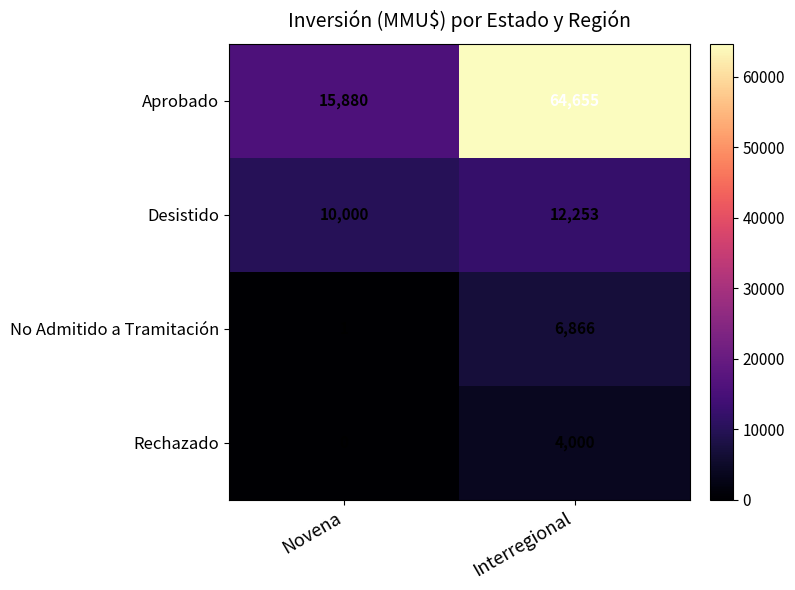

At how many categories does at least one series exceed 13259?

2